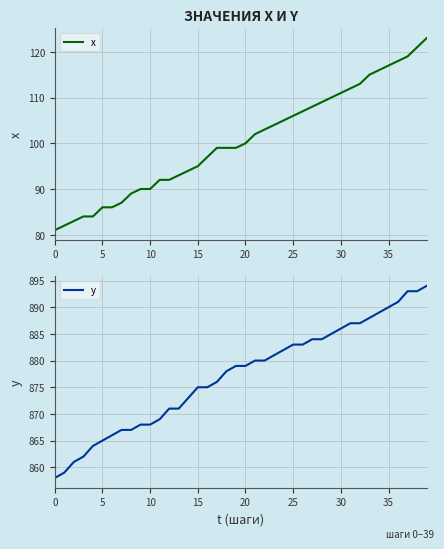

How many values in the y series are below 879?

19